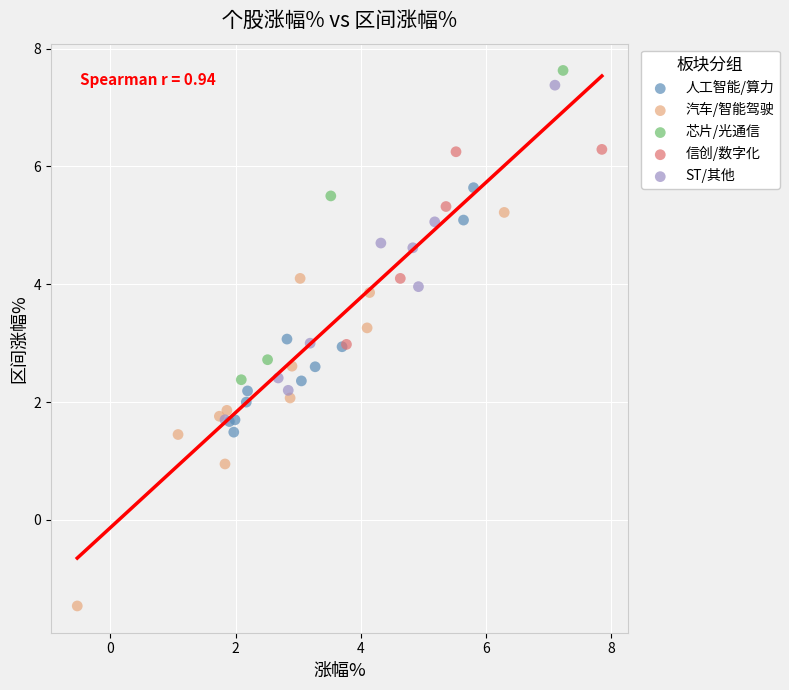

Which series contains the lowest Y value?

汽车/智能驾驶